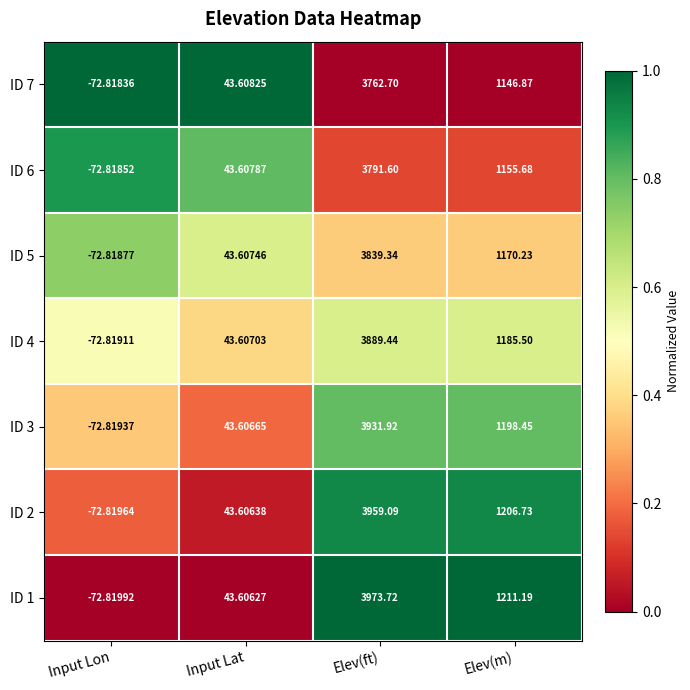

Which series has the largest range (max minus min)?

ID 1